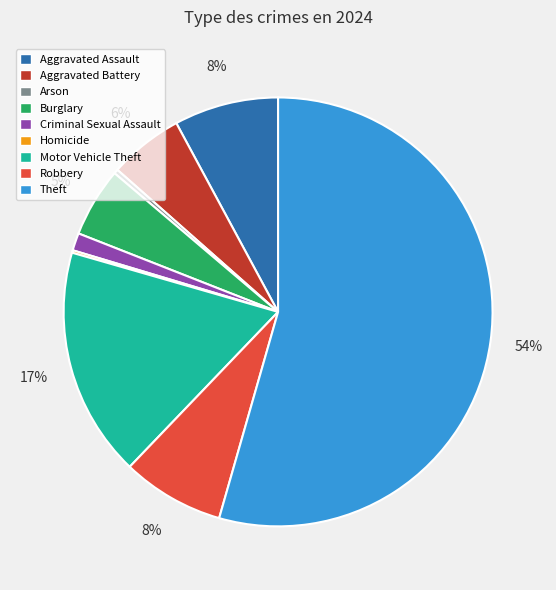

Do Theft and Criminal Sexual Assault together represent more than half of the pie?

Yes